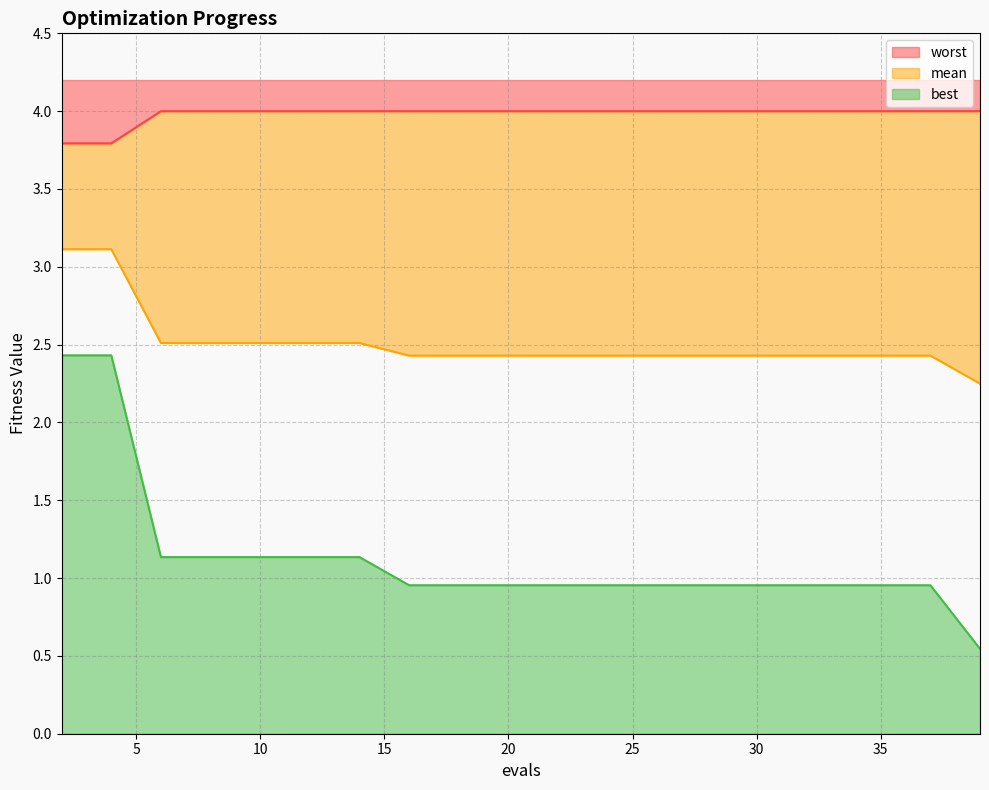

List the series in order of their overall mean, lowest first.

best, mean, worst